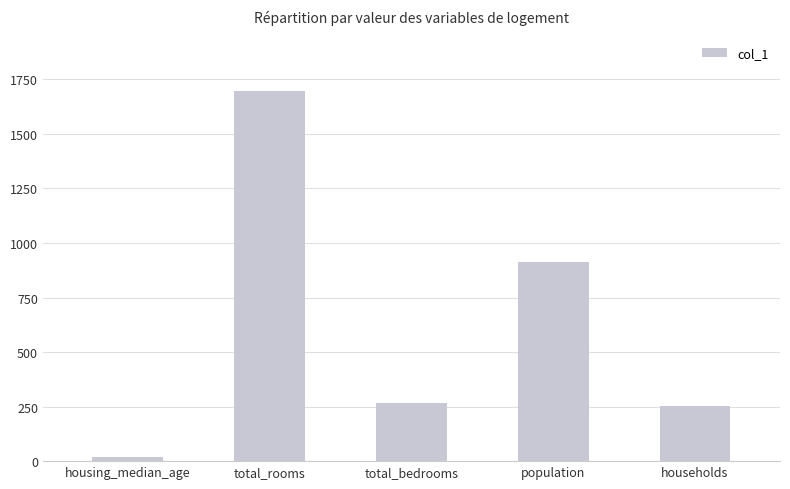

What position from the left is total_bedrooms?

3